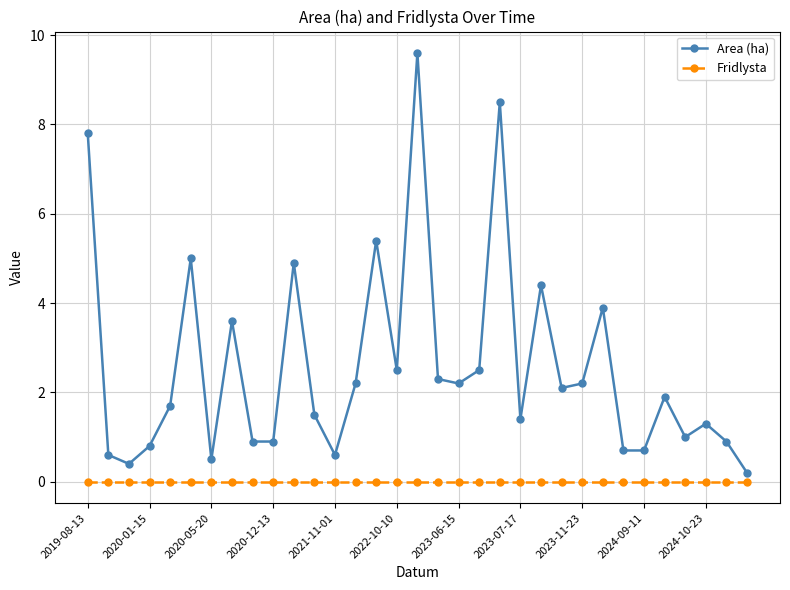

Which series has the largest total across all categories?

Area (ha)